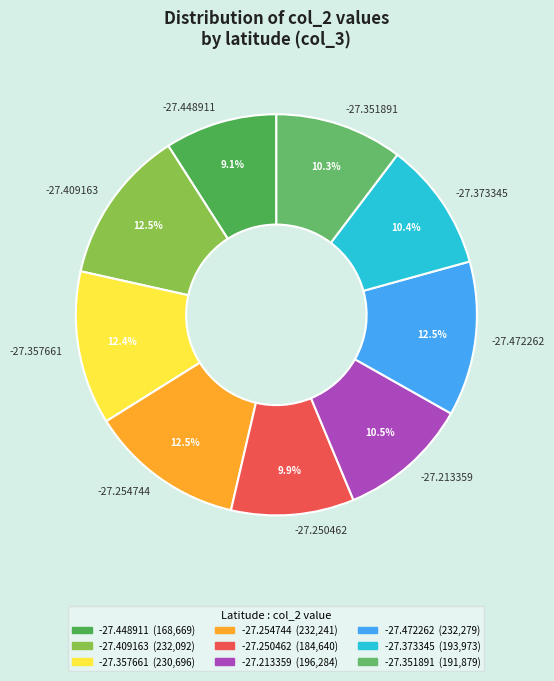

Does -27.357661 account for over 50% of the chart?

No